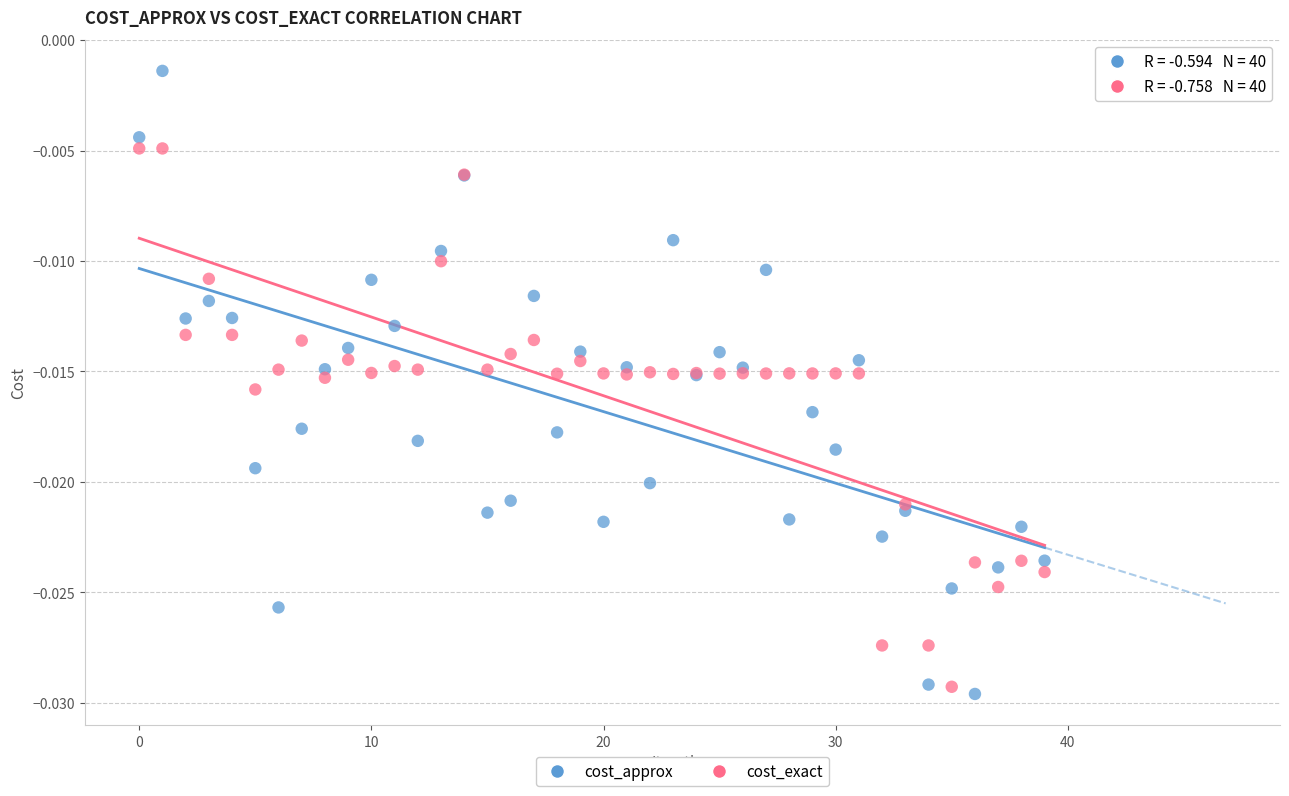

Which series has the largest Y range (max minus min)?

cost_approx